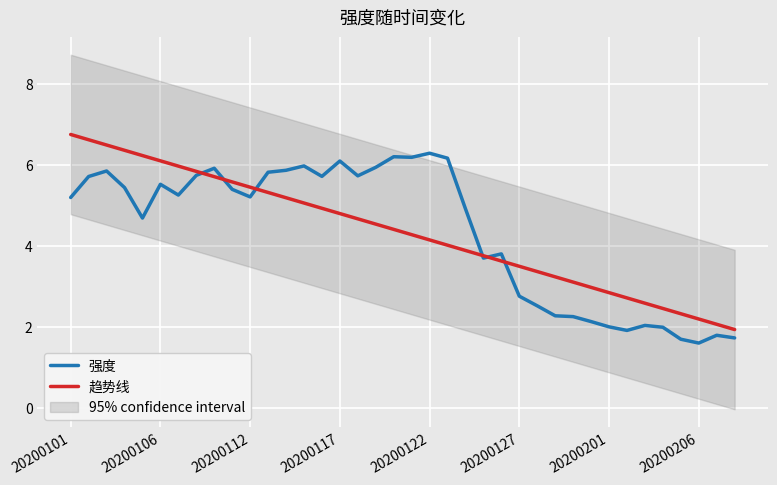

What are all the series names shown in the legend?

强度, 趋势线